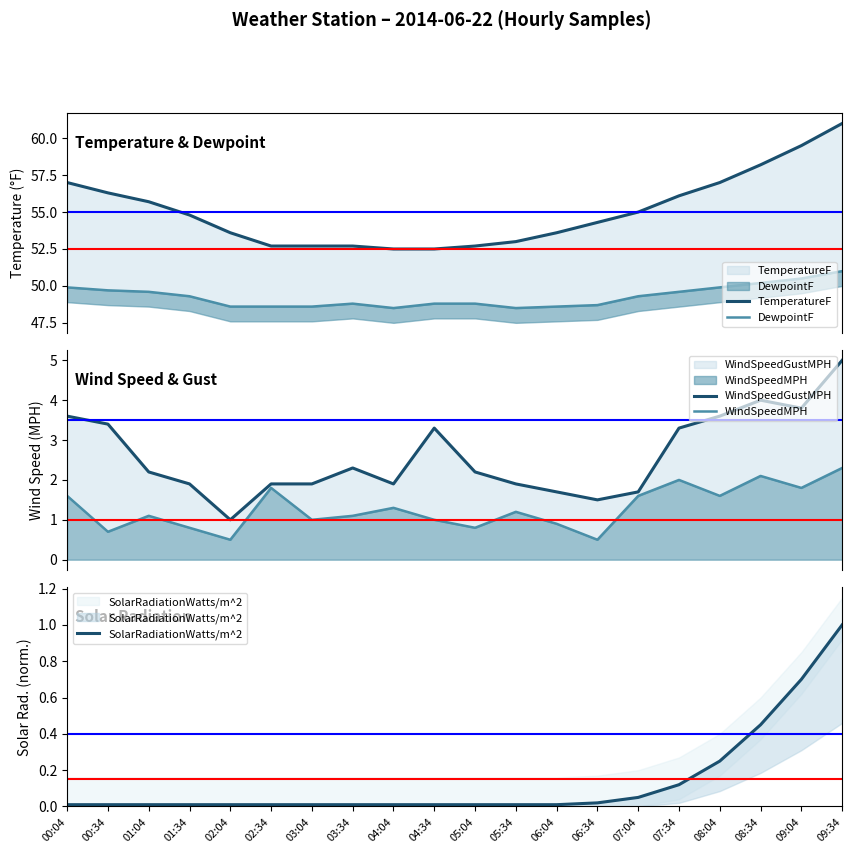

True or false: TemperatureF and WindSpeedMPH cross at least once.

False